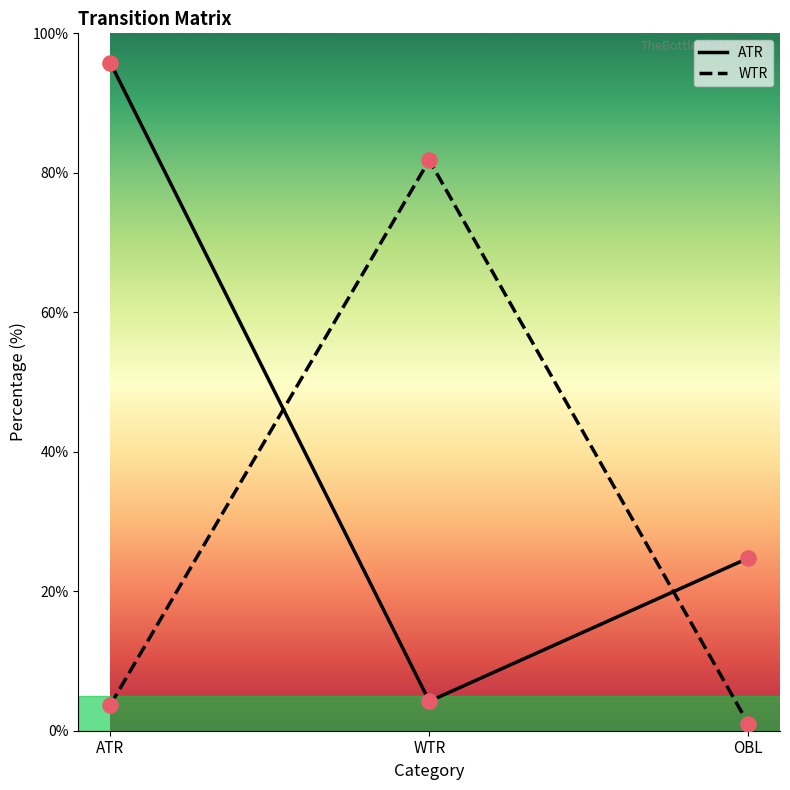

At which category is the sum across all series the highest?

ATR